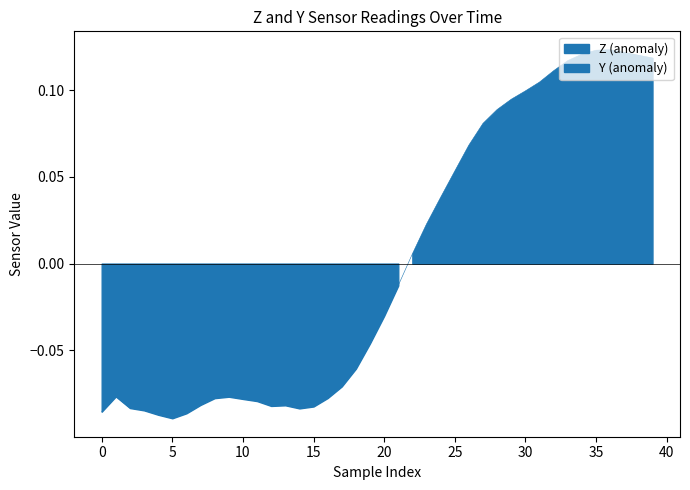

Reading left to right, extract all data points from this chart.

-0.1	-0.1	-0.1	-0.1	-0.1	-0.1	-0.1	-0.1	-0.1	-0.1	-0.1	-0.1	-0.1	-0.1	-0.1	-0.1	-0.1	-0.1	-0.1	-0.0	-0.0	-0.0	0.0	0.0	0.0	0.1	0.1	0.1	0.1	0.1	0.1	0.1	0.1	0.1	0.1	0.1	0.1	0.1	0.1	0.1